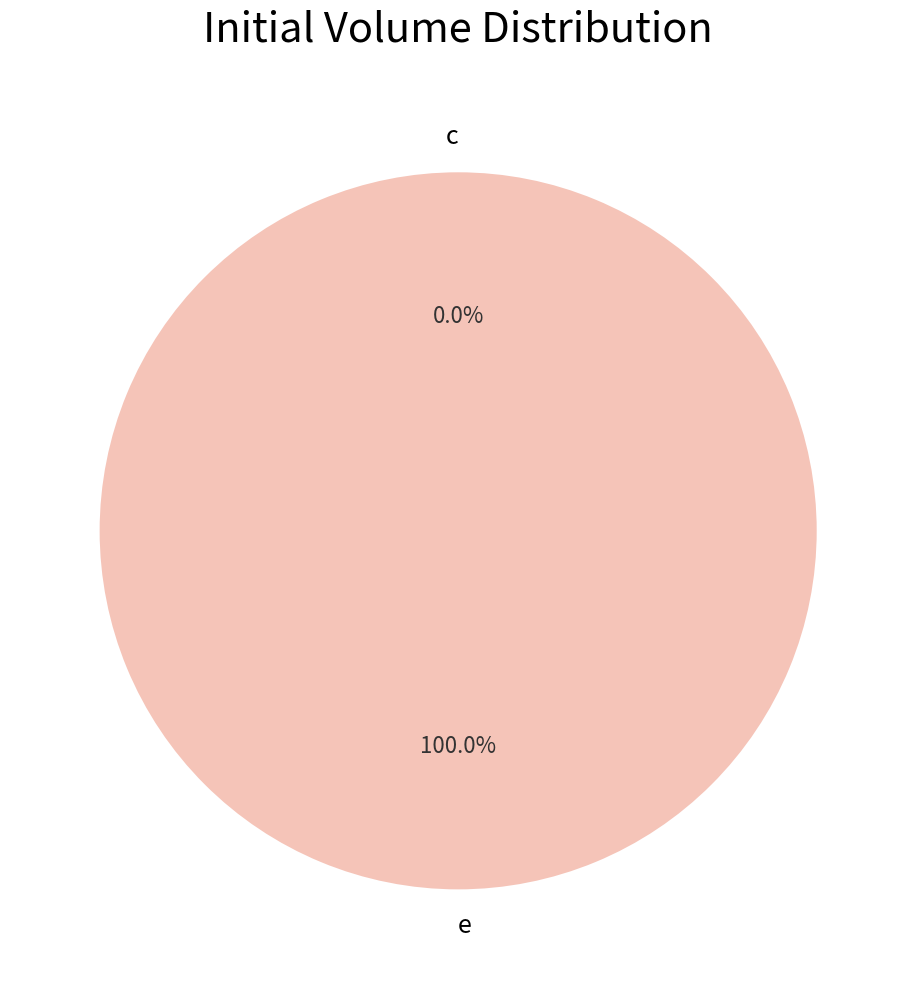

What is the change in value from c to e?

+1.0